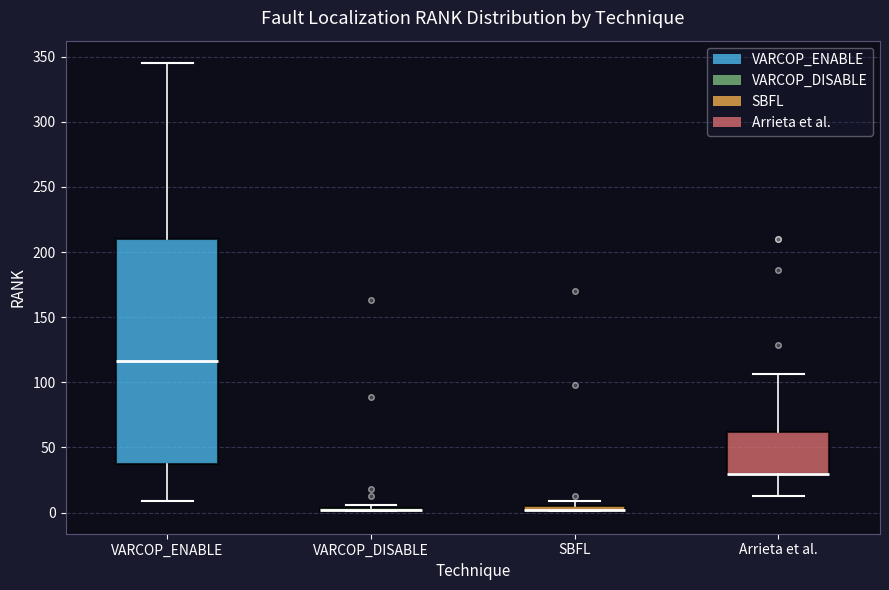

Comparing the boxes themselves (not the whiskers), which one is the tallest?

VARCOP_ENABLE